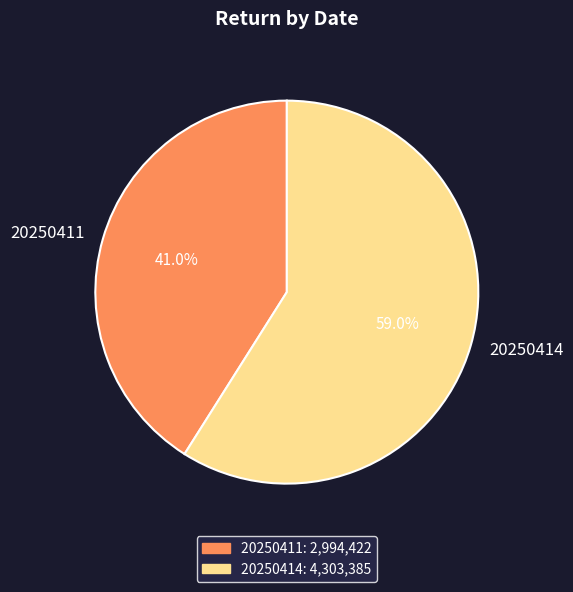

Which slice represents more than half of the pie?

20250414